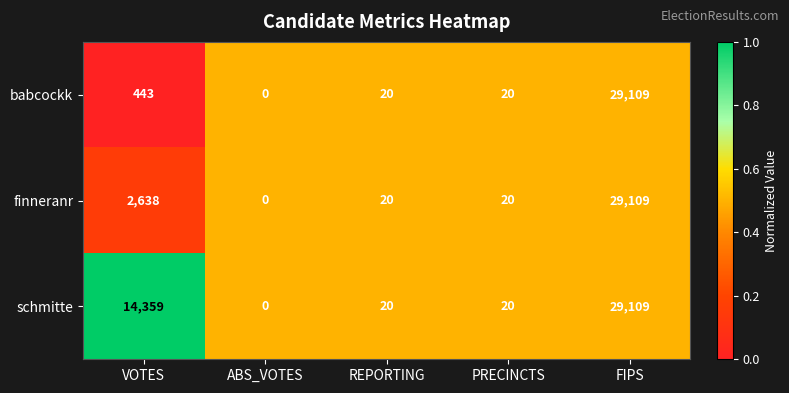

Which series changed the most between VOTES and FIPS?

babcockk